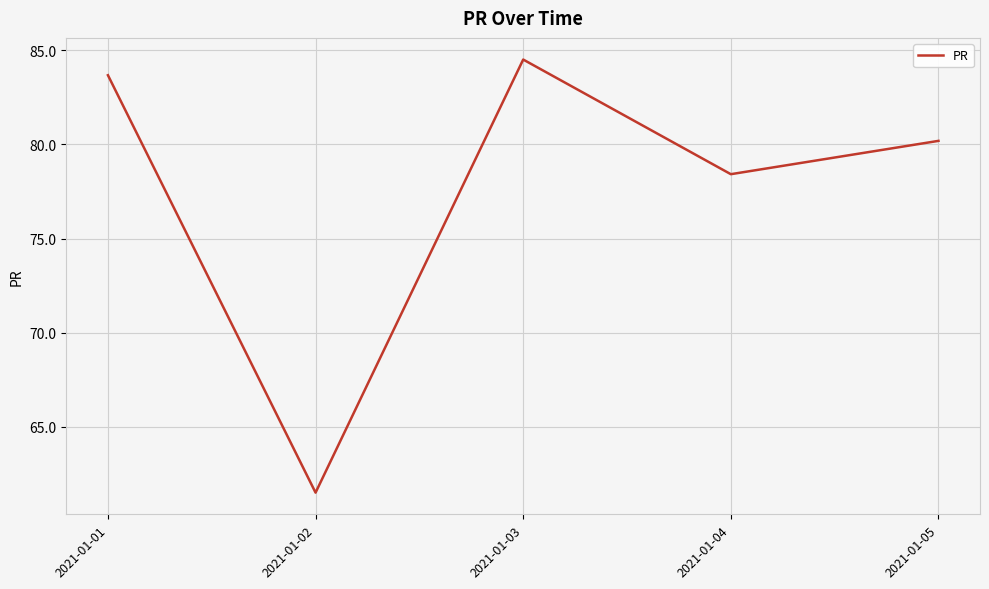

How many series are shown in this chart?

1